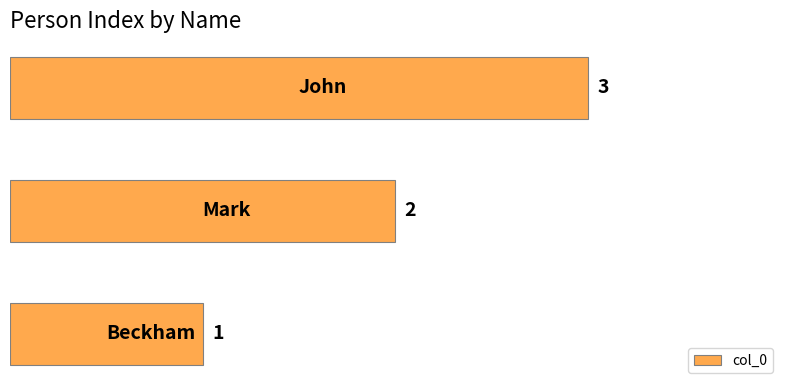

What is the maximum value shown in the chart?

3